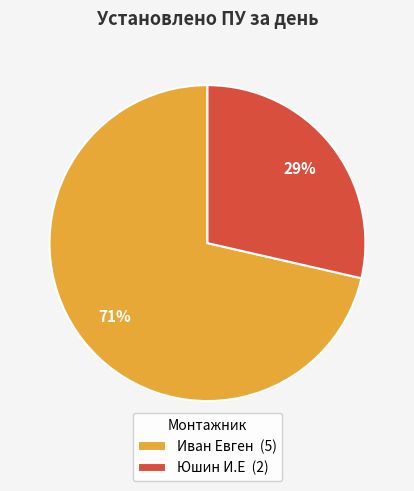

To the nearest percent, what portion does Юшин И.Е represent?

29%